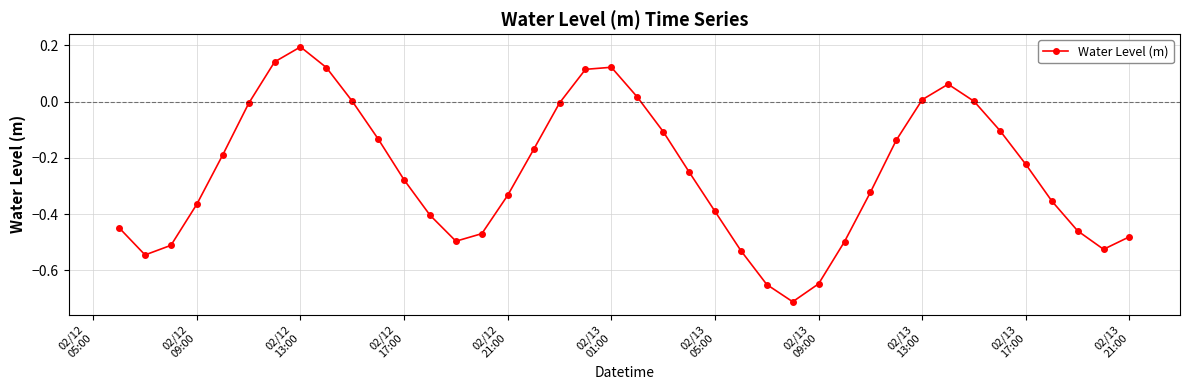

What is the sum of all values?

-10.0